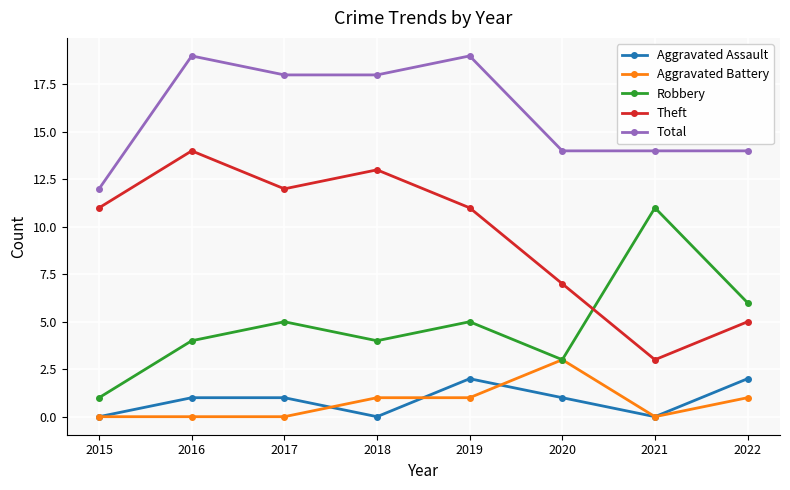

True or false: Total has more than 1 points higher than both neighbors.

True